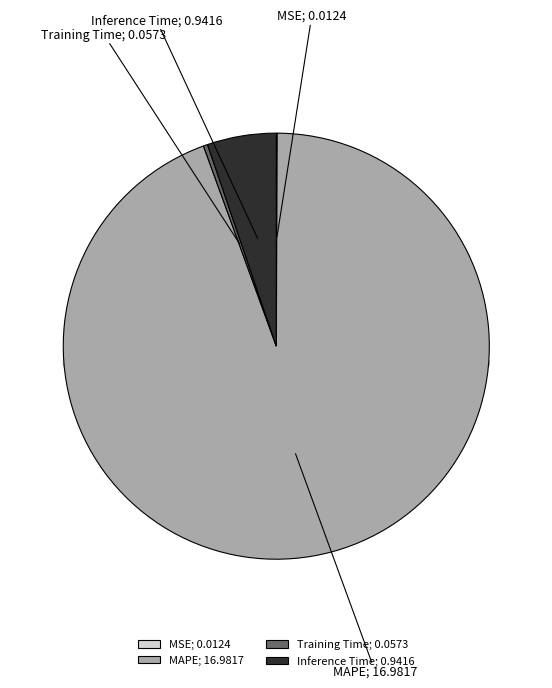

How many segments does this pie chart have?

4